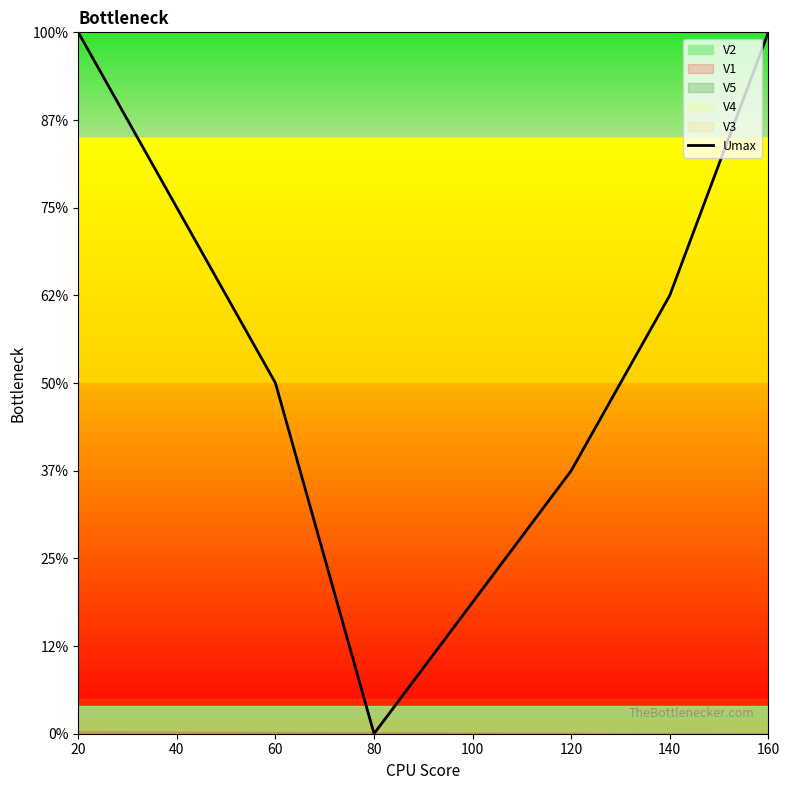

Does the chart have visible grid lines?

No